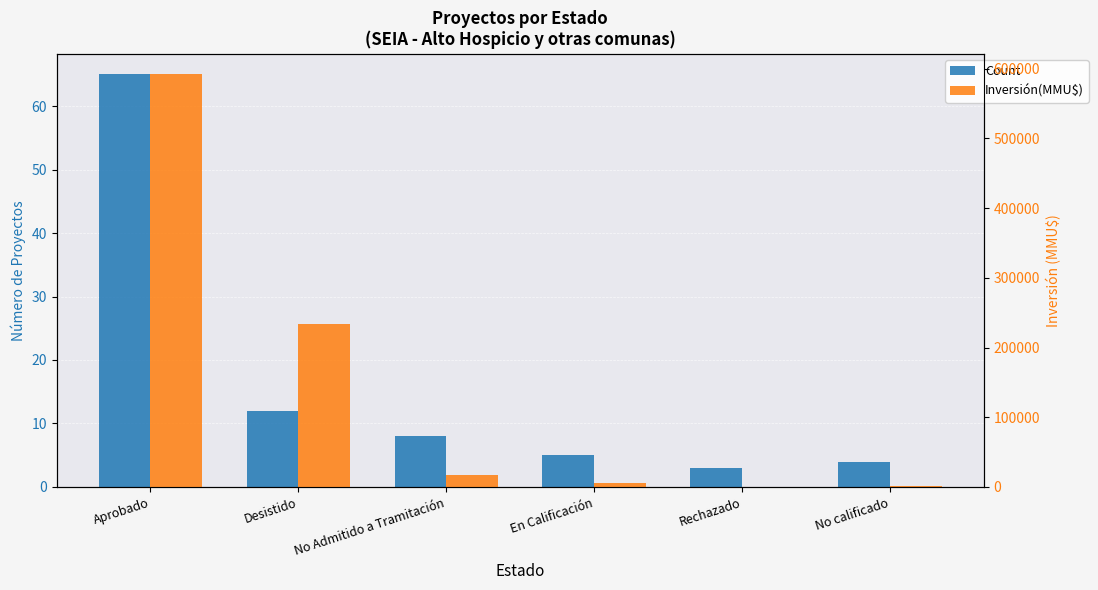

What is the label of the 1st bar from the right?

No calificado